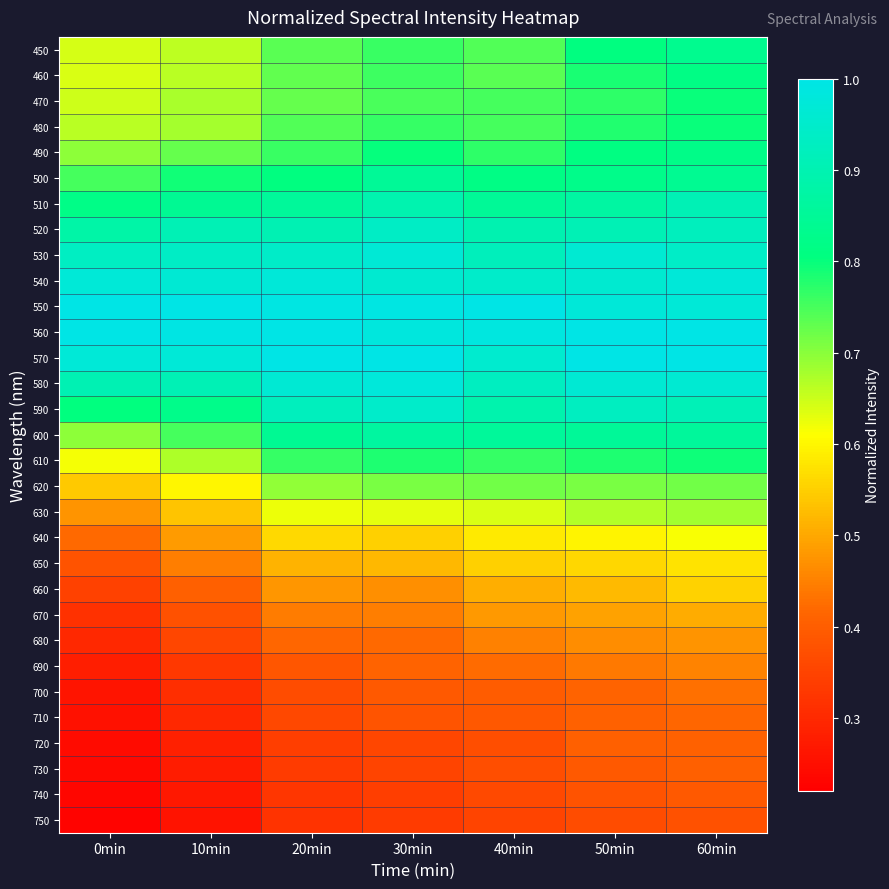

List the series in order of their peak value, lowest first.

750, 740, 730, 720, 710, 700, 690, 680, 670, 660, 650, 640, 630, 620, 610, 470, 480, 460, 490, 450, 500, 600, 510, 520, 590, 530, 540, 580, 550, 560, 570